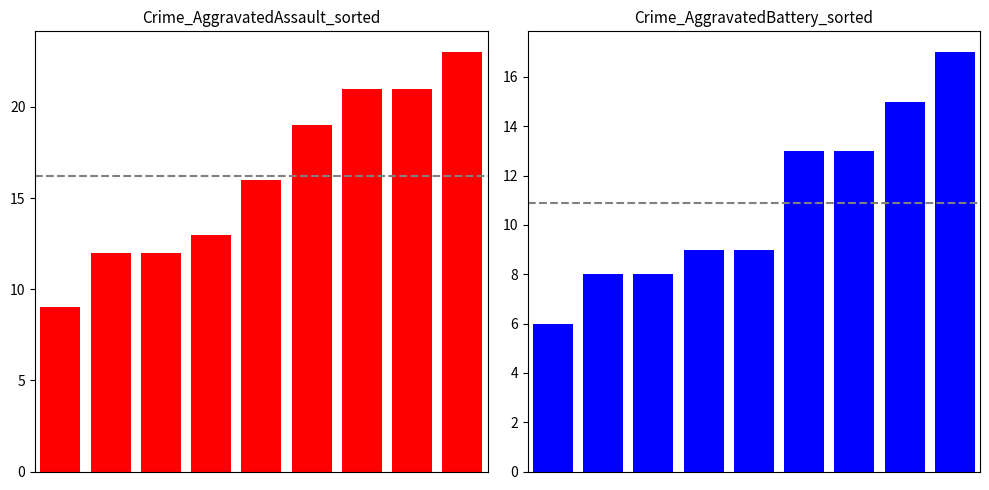

Does the chart contain stacked bars?

No